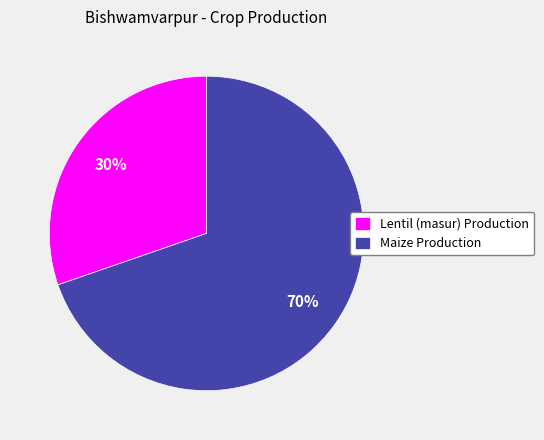

Does any single category account for the majority?

Yes